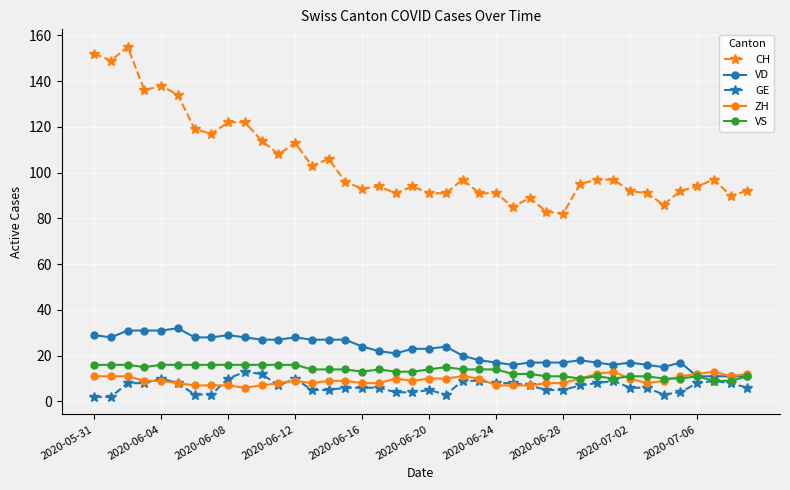

True or false: GE and VD intersect in this chart.

False